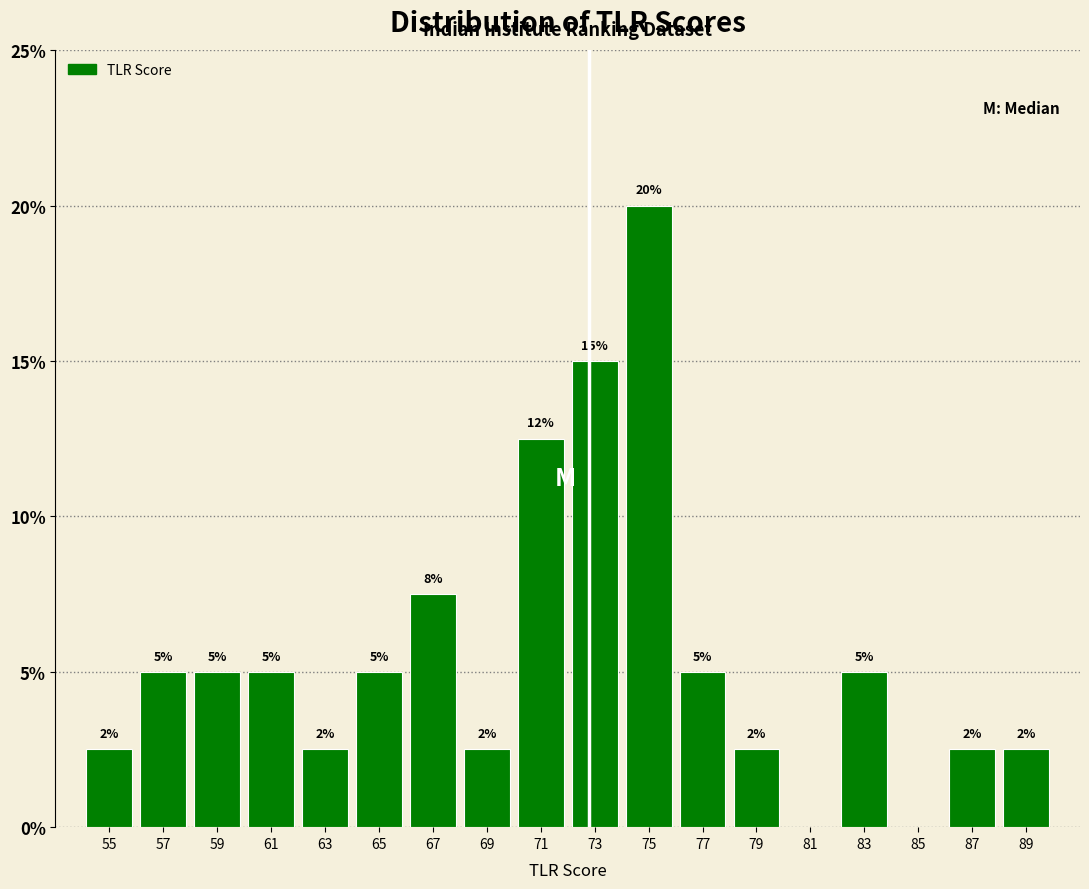

What is the greatest value displayed?

20.0